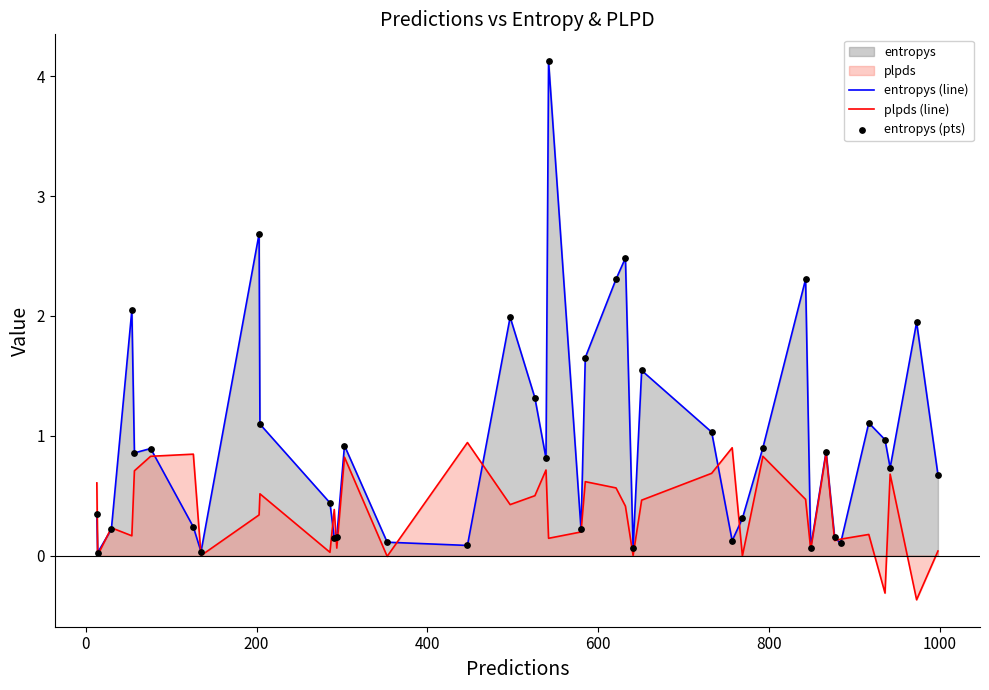

Which series has the widest spread of Y values?

entropys (line)